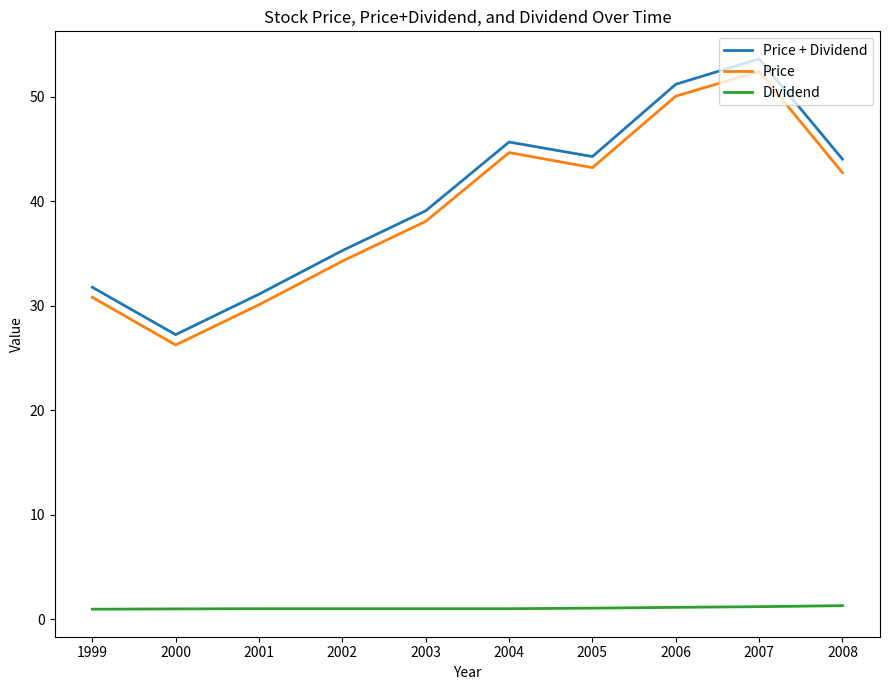

At which category is the sum across all series the highest?

2007